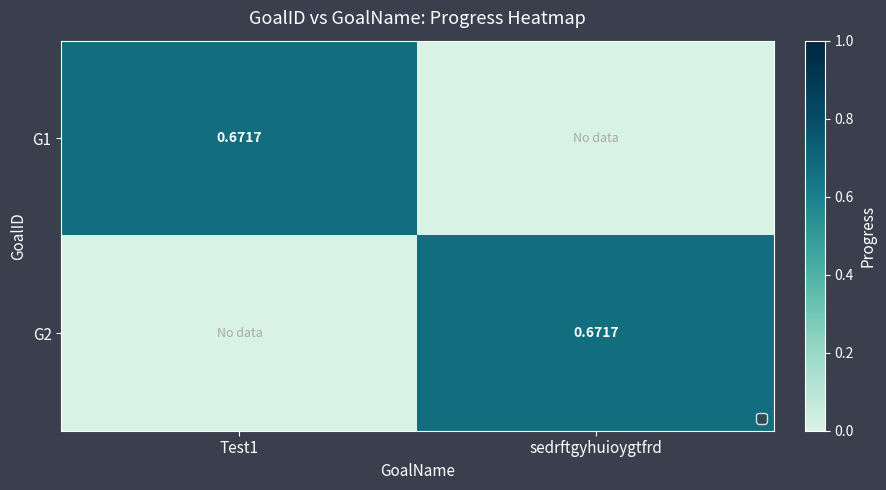

At Test1, list the series in order from smallest to largest.

G2, G1